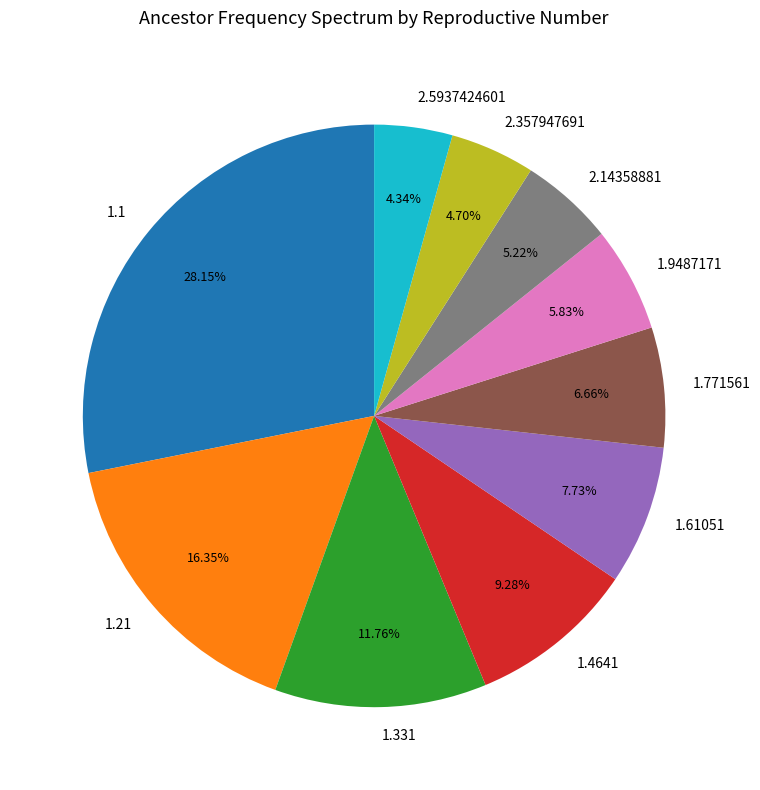

Which category has the biggest portion of the pie?

1.1